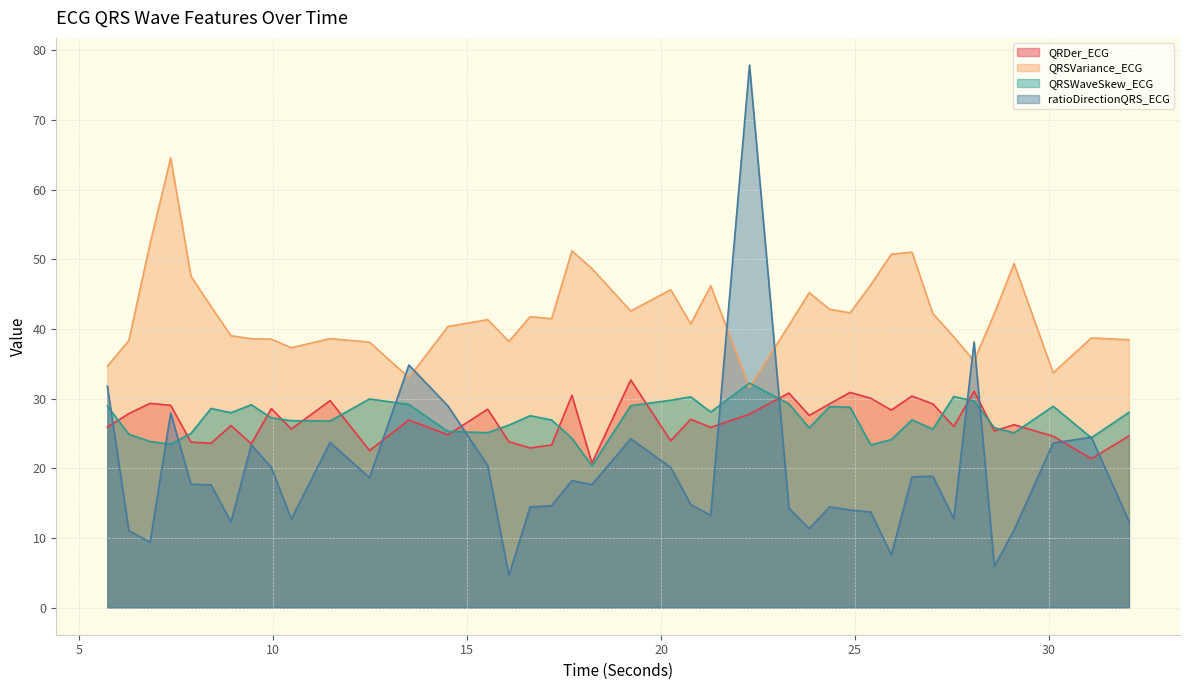

Does the chart have visible grid lines?

Yes